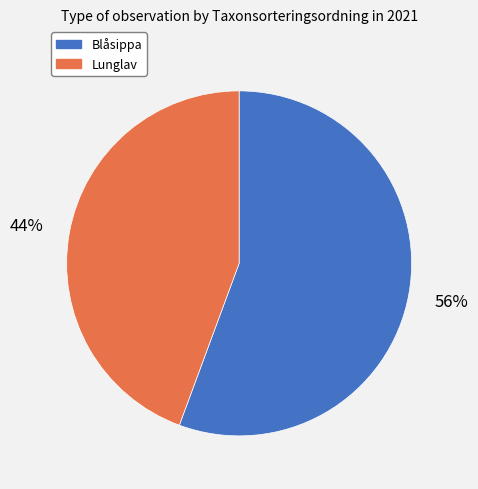

How many slices are in this pie chart?

2